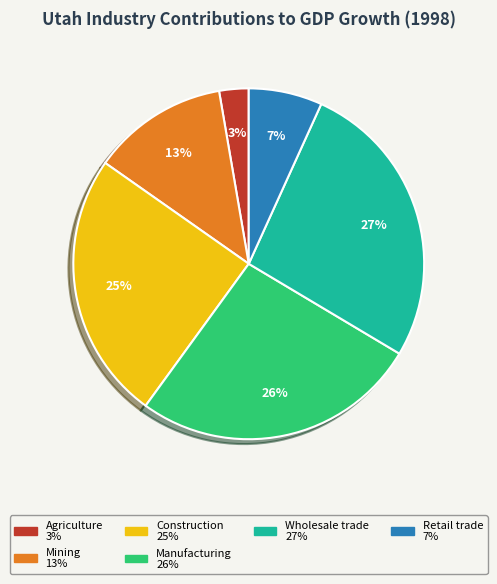

To the nearest percent, what is the average slice percentage?

17%